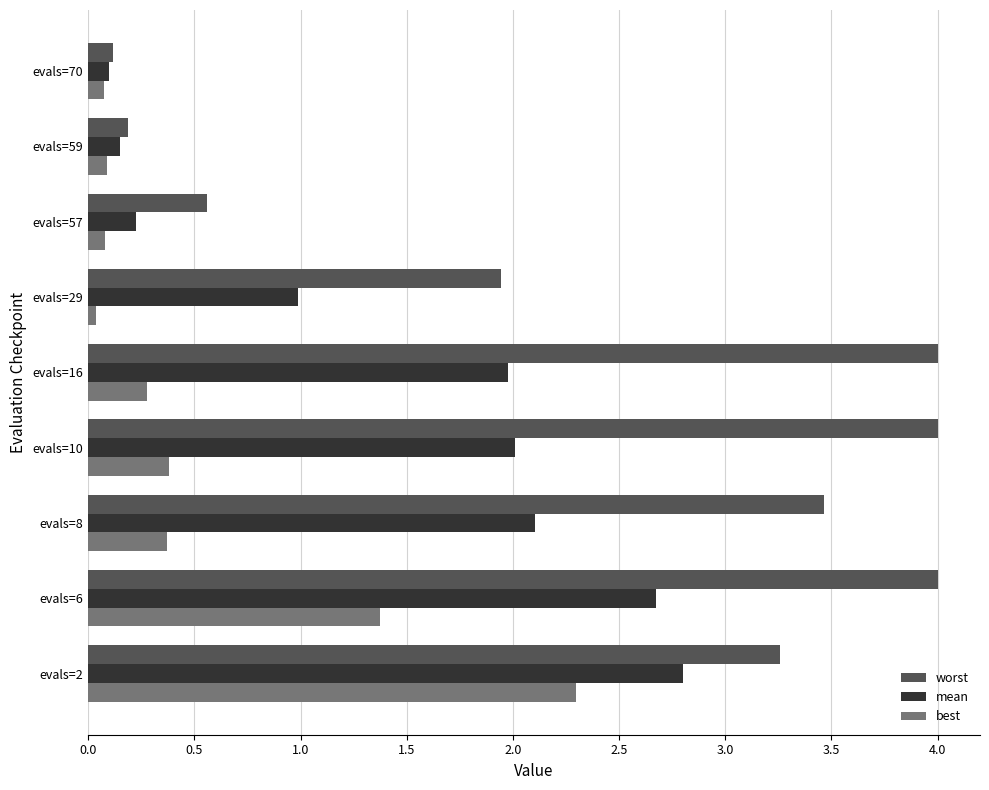

How many values in the worst series are below 3?

4